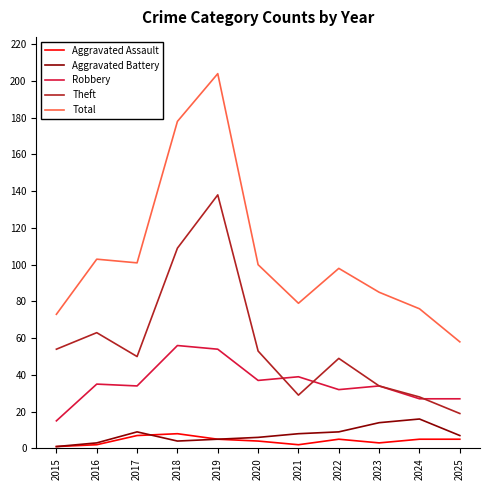

Reading right to left, extract all data points from this chart.

Aggravated Assault: 2025=5	2024=5	2023=3	2022=5	2021=2	2020=4	2019=5	2018=8	2017=7	2016=2	2015=1
Aggravated Battery: 2025=7	2024=16	2023=14	2022=9	2021=8	2020=6	2019=5	2018=4	2017=9	2016=3	2015=1
Robbery: 2025=27	2024=27	2023=34	2022=32	2021=39	2020=37	2019=54	2018=56	2017=34	2016=35	2015=15
Theft: 2025=19	2024=28	2023=34	2022=49	2021=29	2020=53	2019=138	2018=109	2017=50	2016=63	2015=54
Total: 2025=58	2024=76	2023=85	2022=98	2021=79	2020=100	2019=204	2018=178	2017=101	2016=103	2015=73